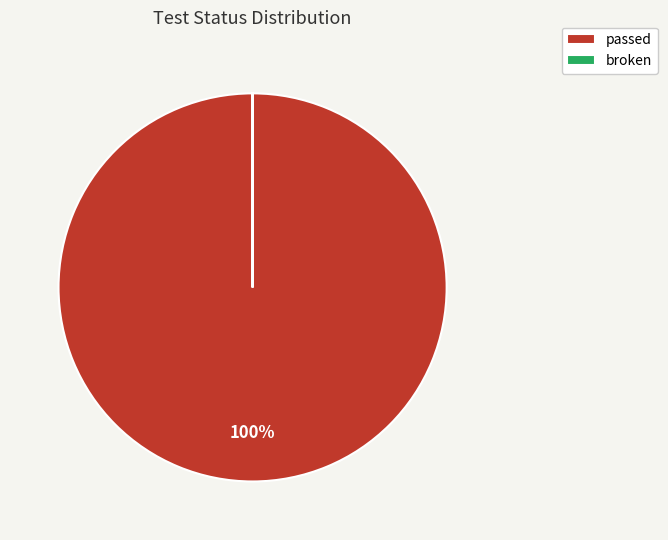

To the nearest percent, what is the difference between the largest and smallest slice percentages?

100%